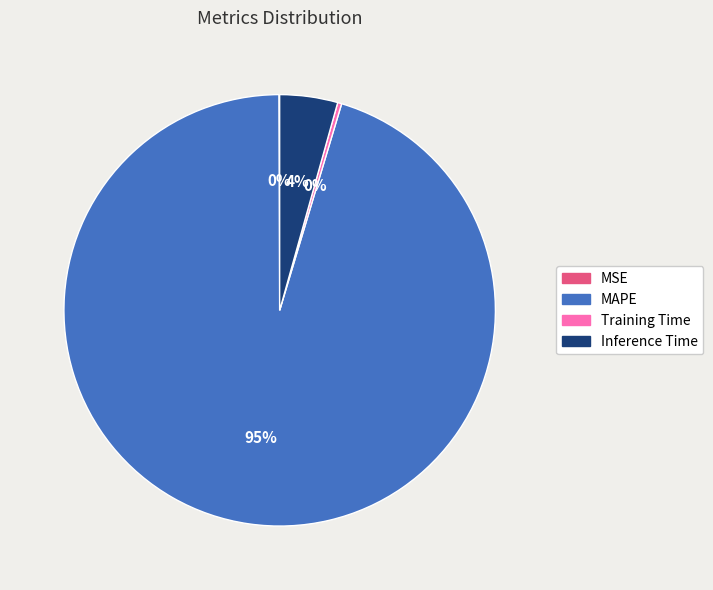

Which category has the biggest portion of the pie?

MAPE